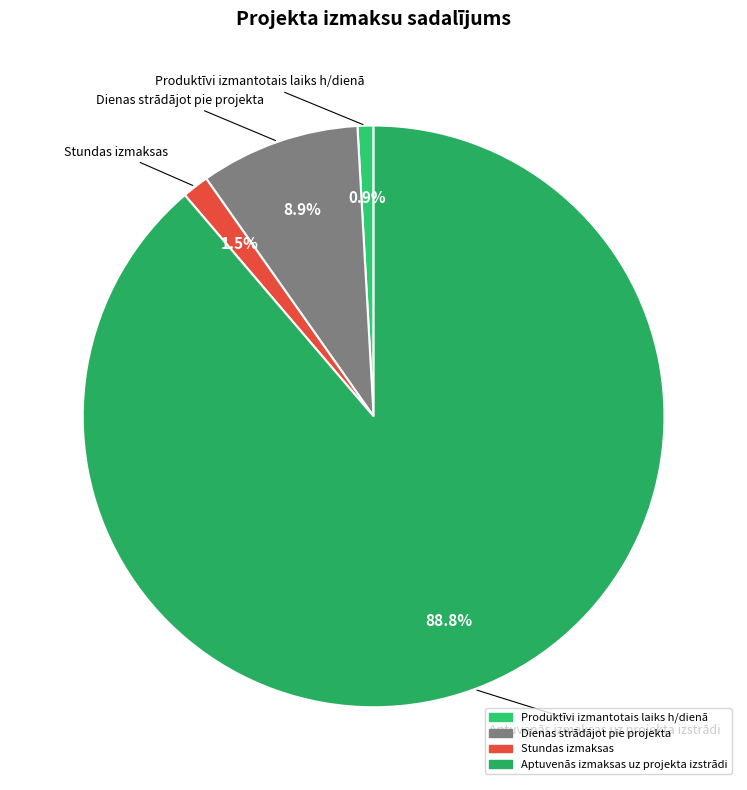

What is the largest slice in the pie chart?

Aptuvenās izmaksas uz projekta izstrādi